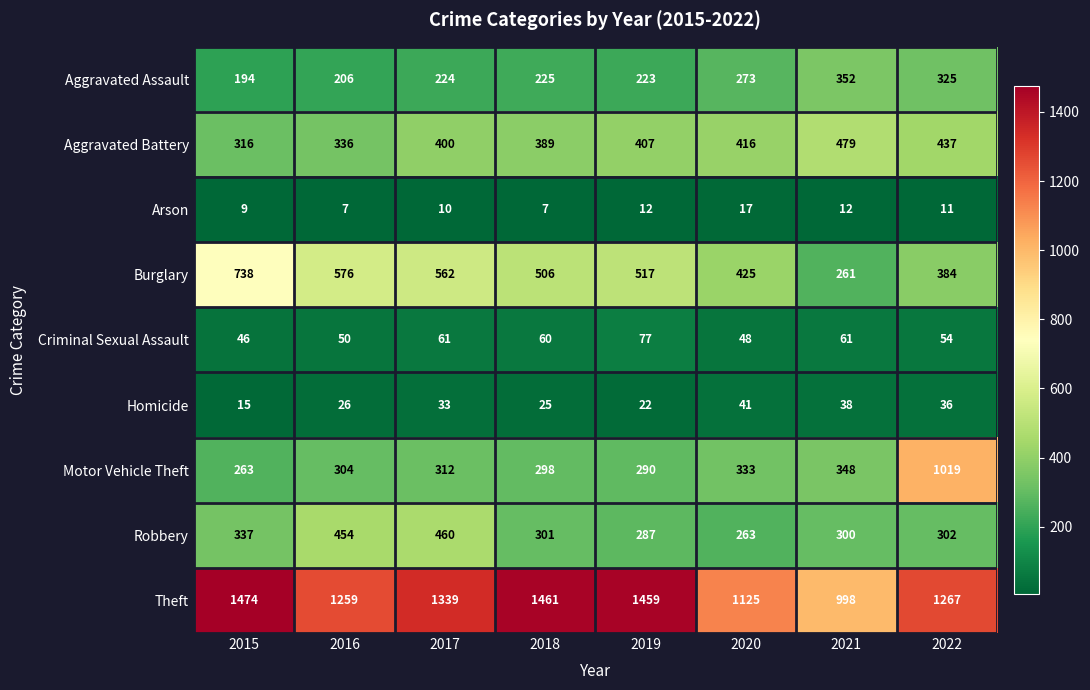

Which series has the largest range (max minus min)?

Motor Vehicle Theft